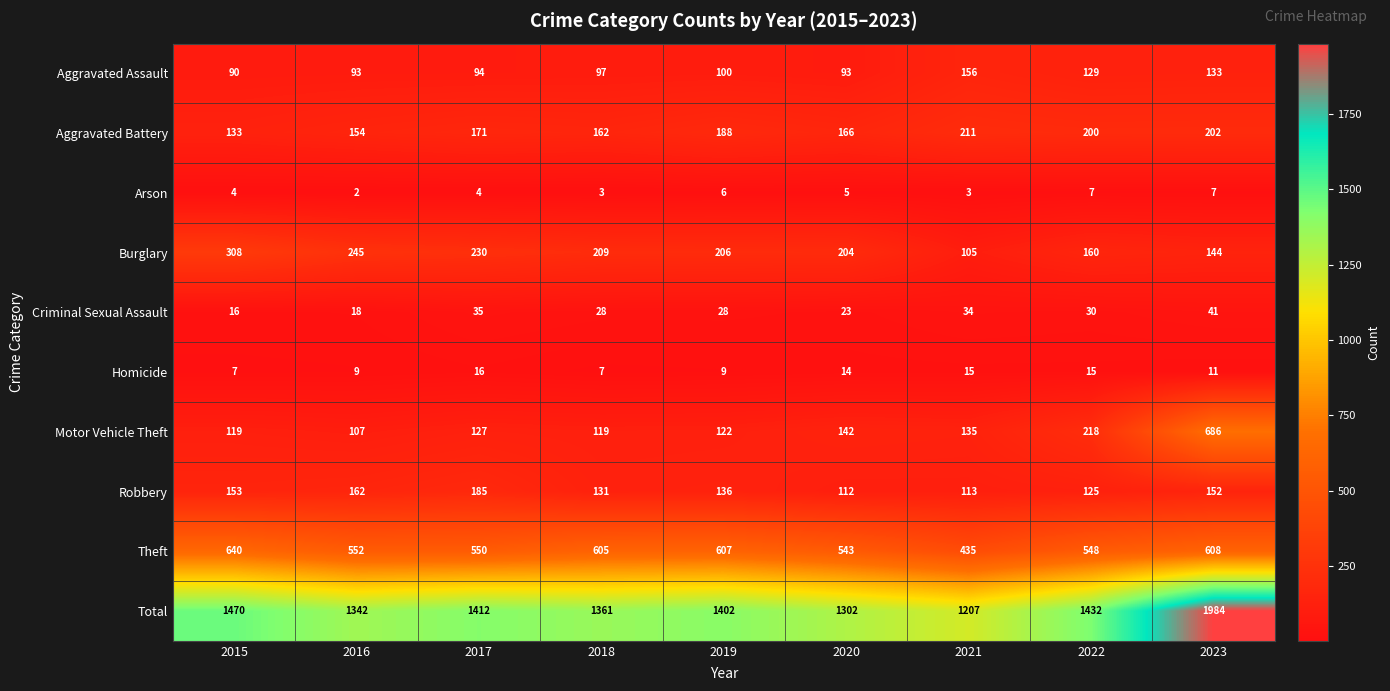

Rank the series by their maximum value, from lowest to highest.

Arson, Homicide, Criminal Sexual Assault, Aggravated Assault, Robbery, Aggravated Battery, Burglary, Theft, Motor Vehicle Theft, Total